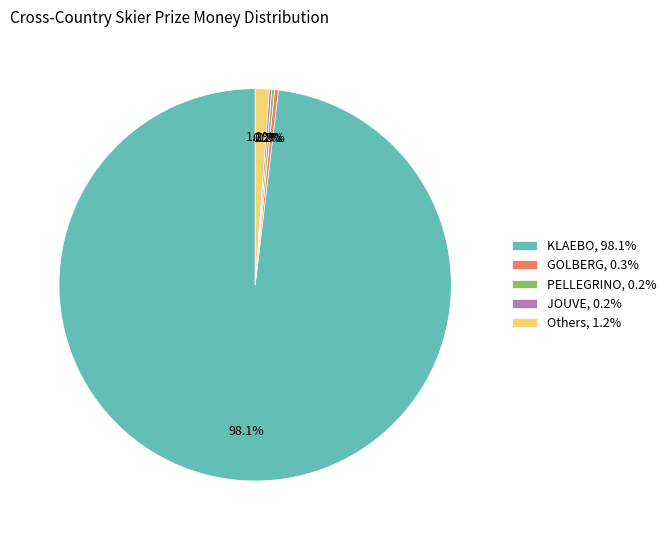

Does any single category account for the majority?

Yes